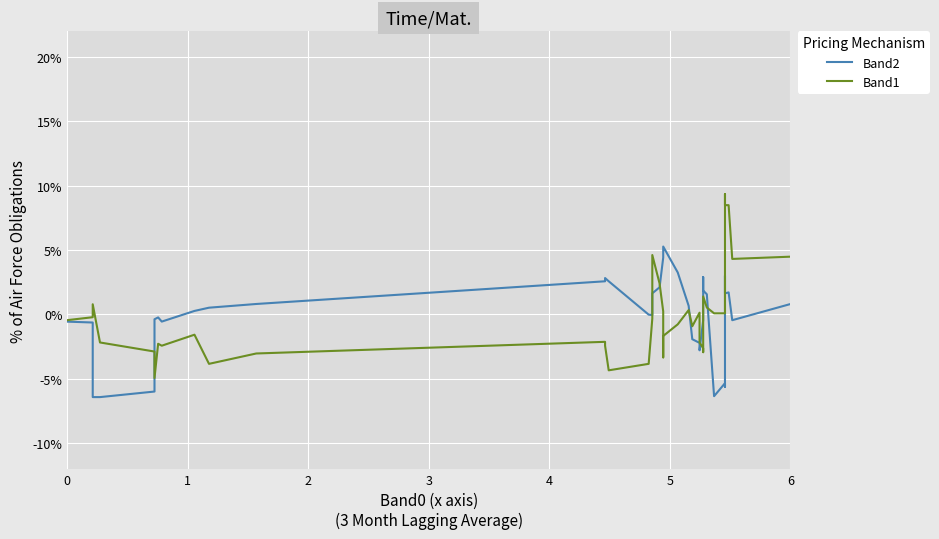

Is the value of Band2 at 37 greater than the value of Band1 at 16?

No